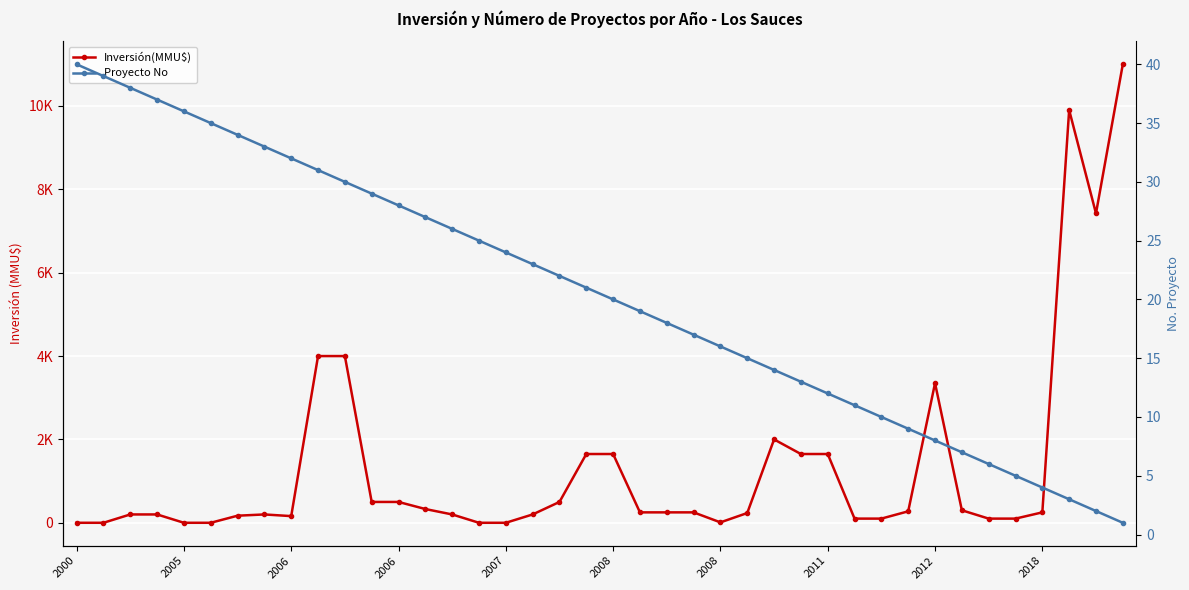

Is the value of Inversión(MMU$) at 2018 greater than the value of Proyecto No at 2006?

Yes